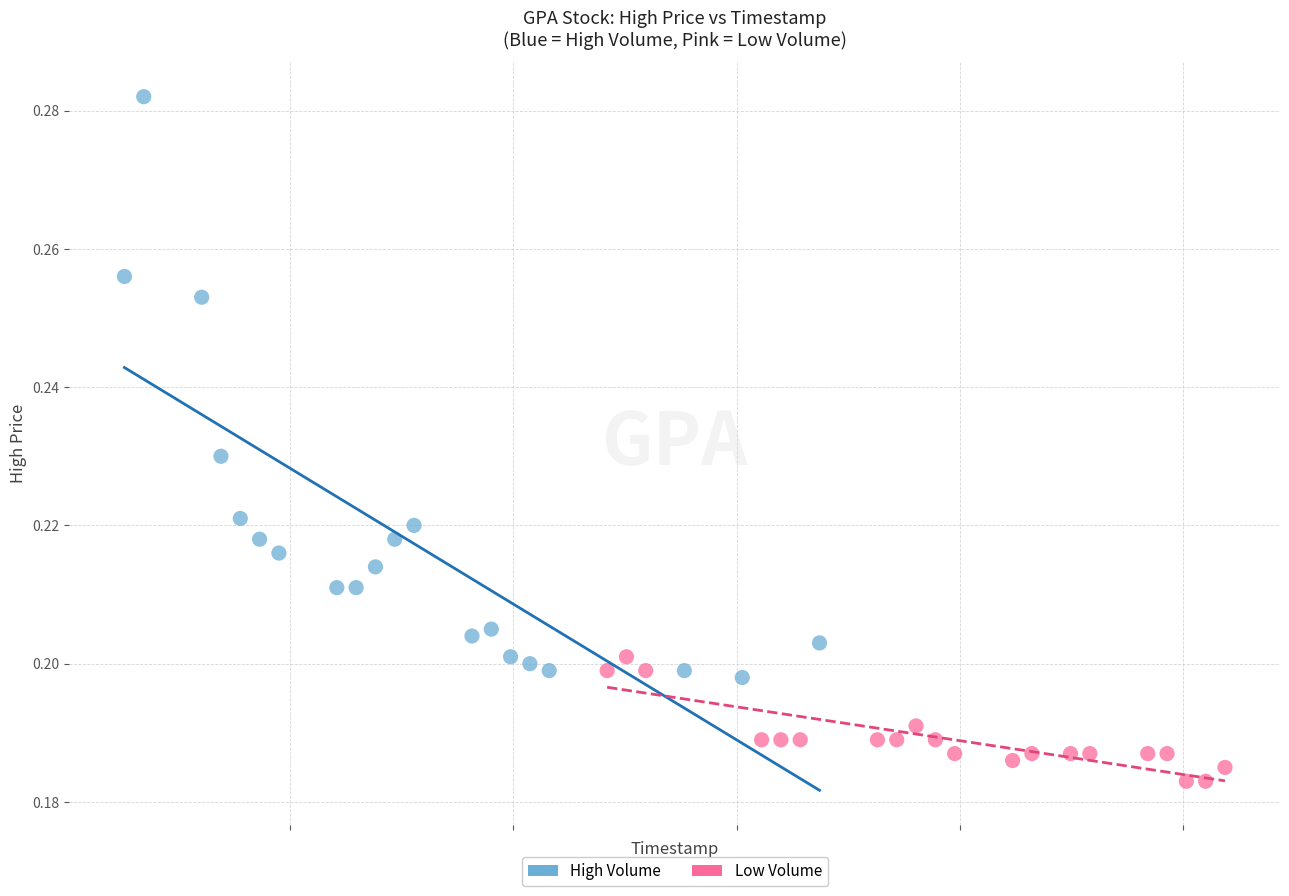

Which series reaches the minimum Y coordinate?

Low Volume